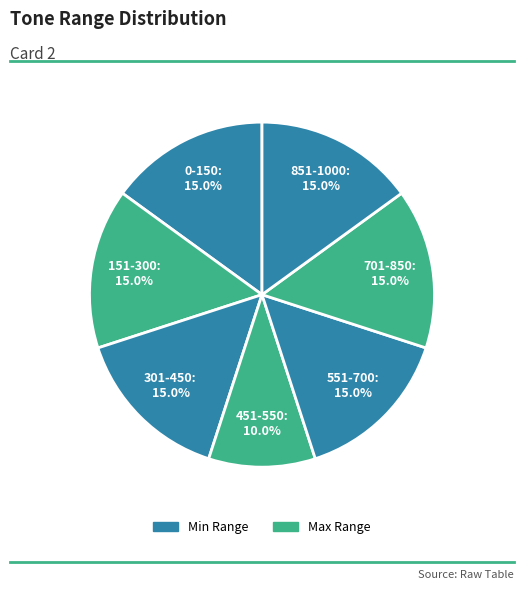

Which slice is the largest?

0-150